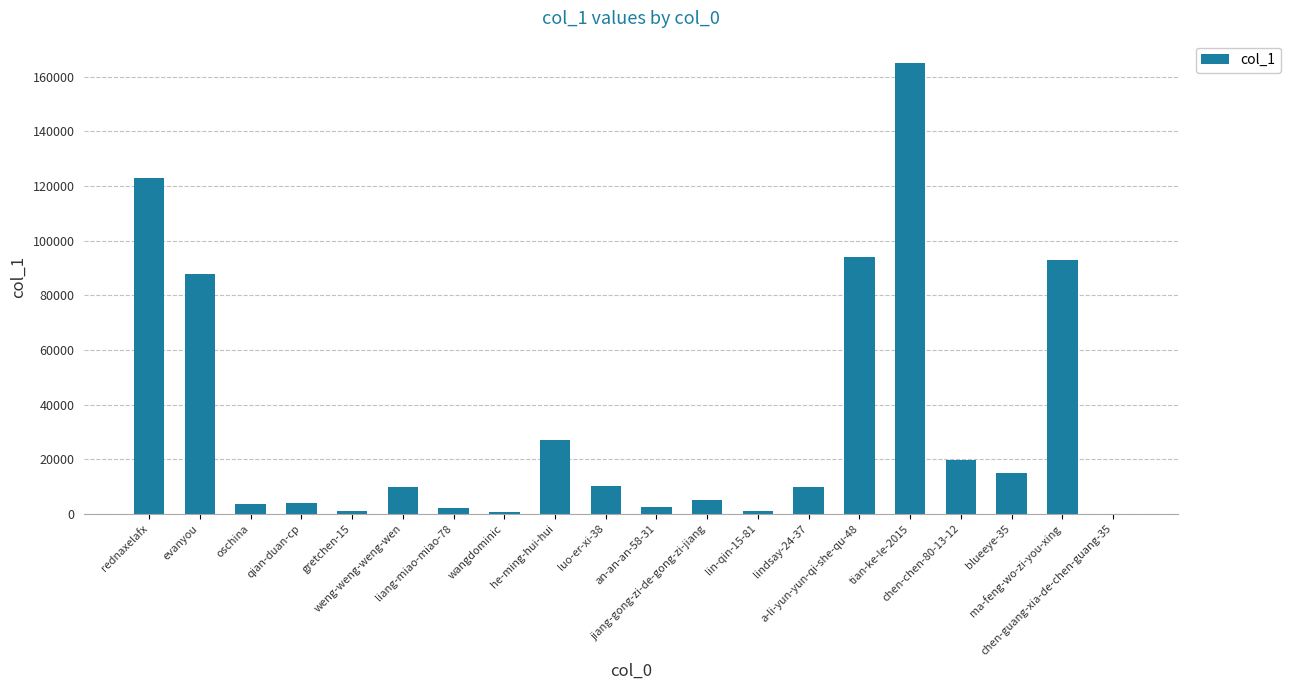

What is the maximum value shown in the chart?

164972